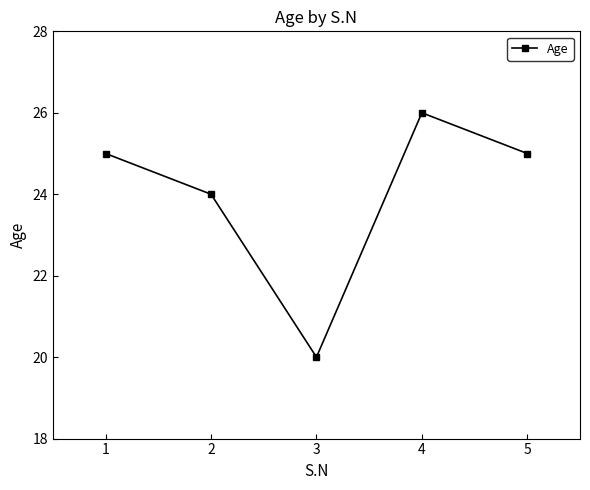

How many lines are shown in the chart?

1